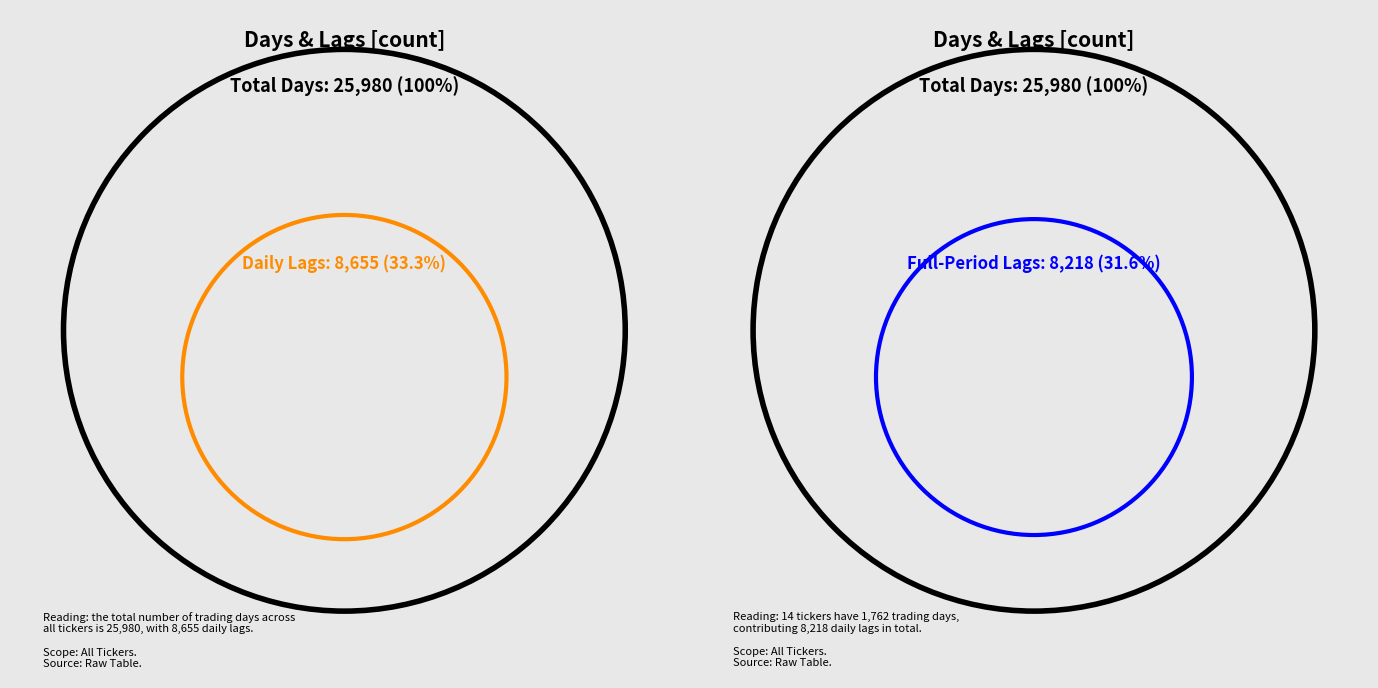

Is AAPL the majority of the pie?

No